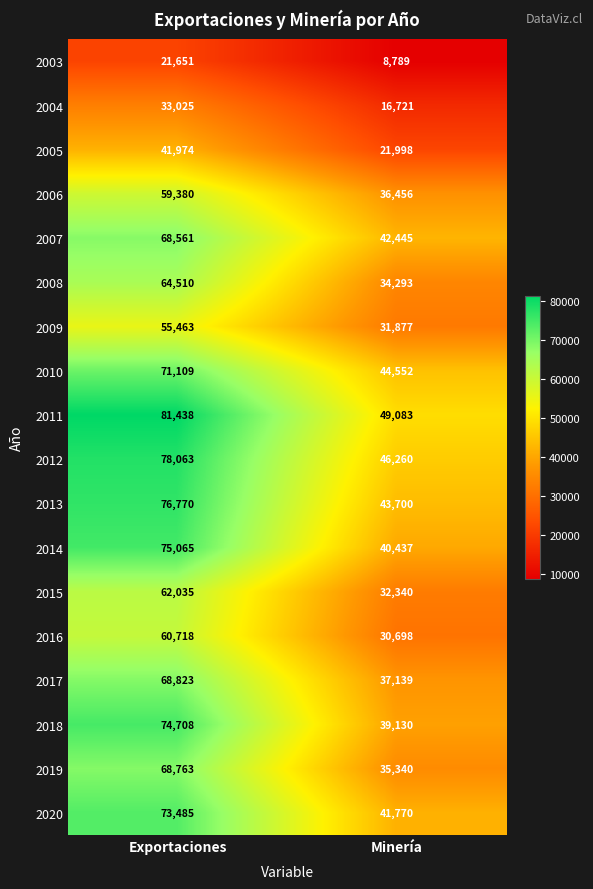

Which series has the widest spread of values?

2018